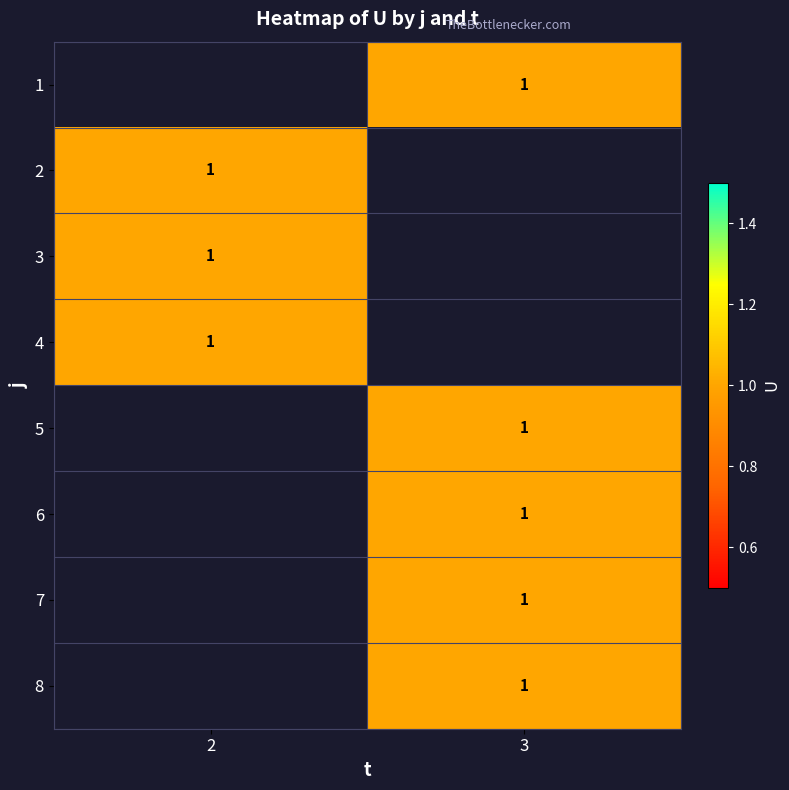

Is the value of row_1 at 3 greater than the value of row_5 at 3?

No